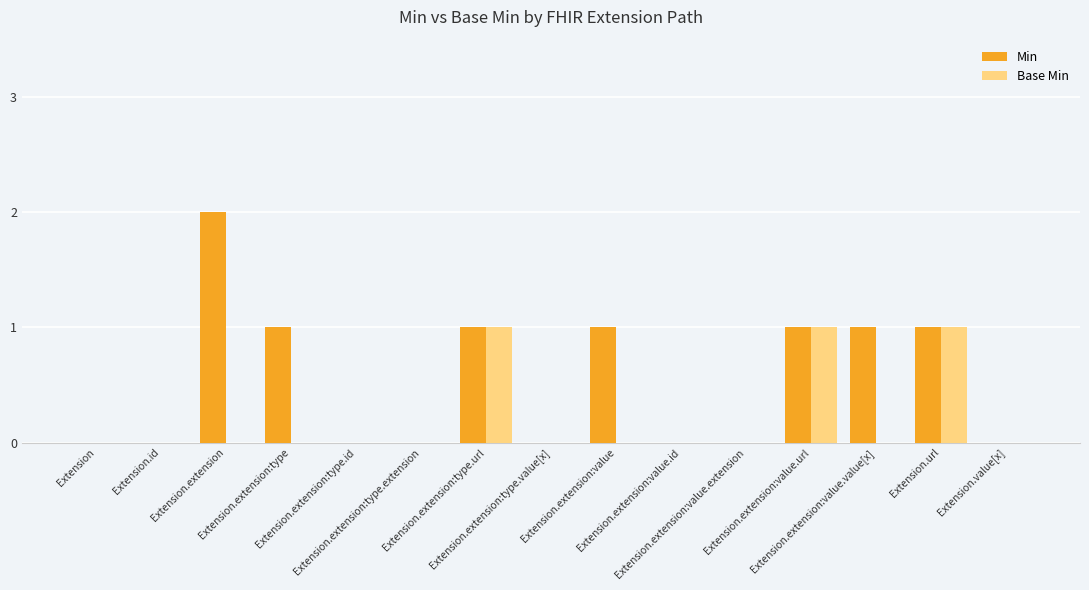

True or false: Base Min has a value of 0 at Extension.extension:type.

True